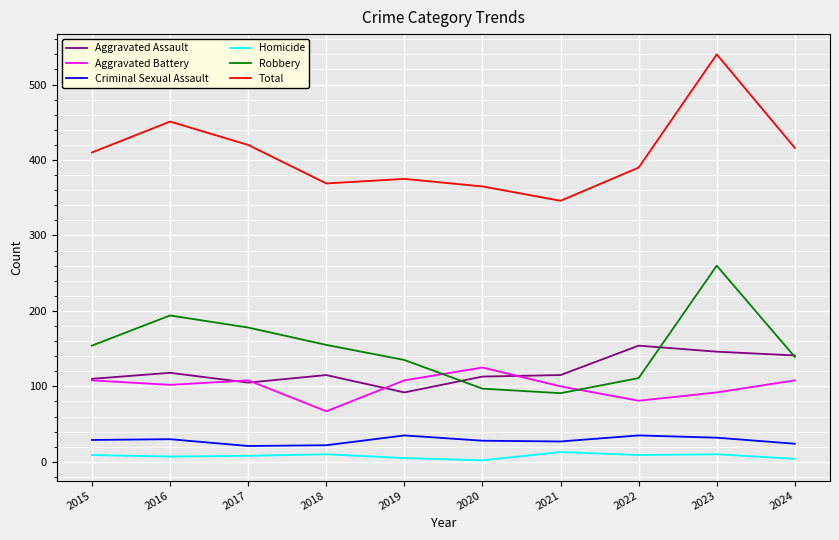

What is the lowest value of the Criminal Sexual Assault series?

21